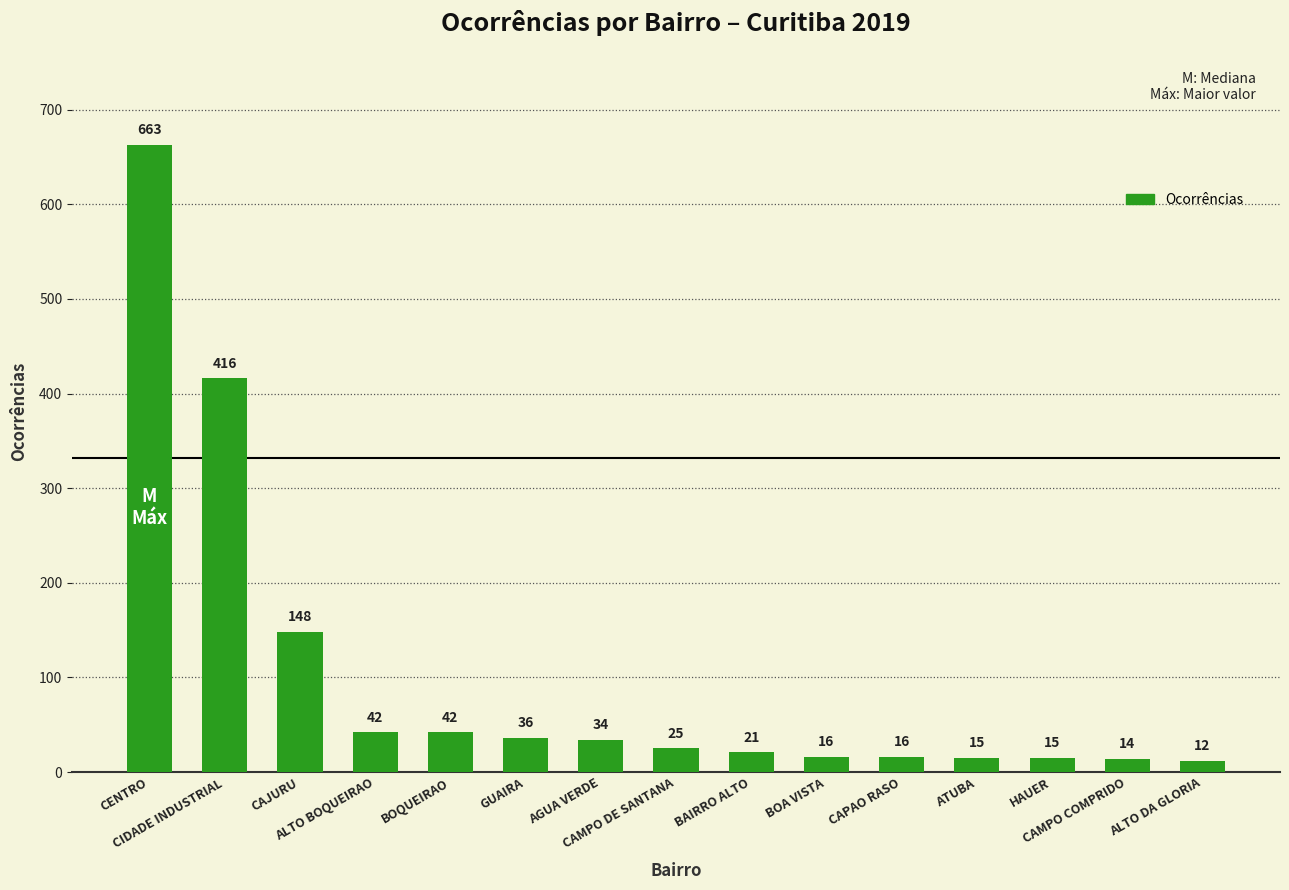

The value at CAMPO DE SANTANA is 25. True or false?

True